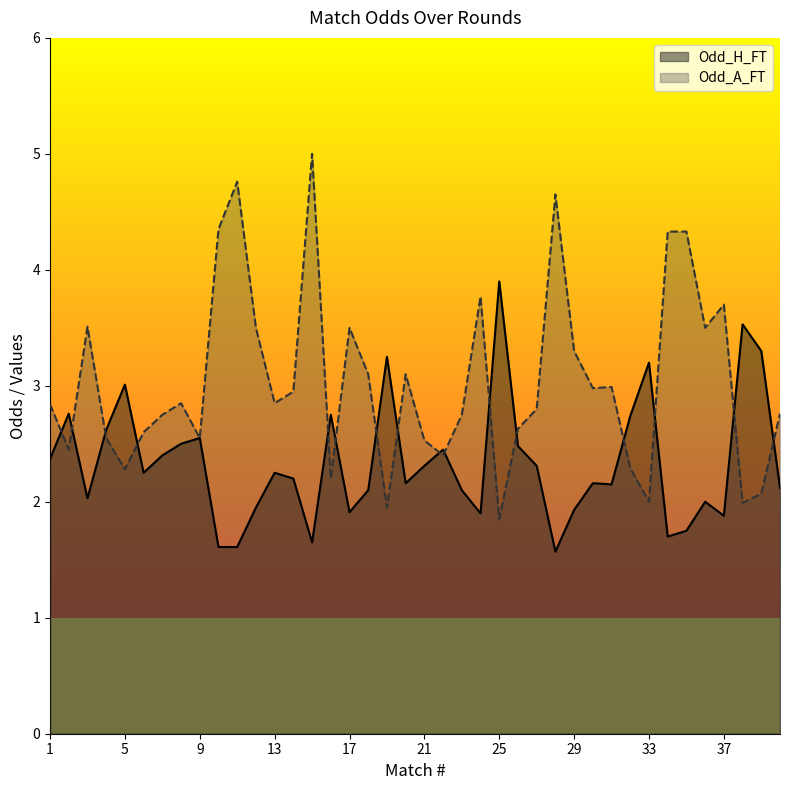

In Odd_A_FT, how many points are lower than both neighbors (excluding endpoints)?

12